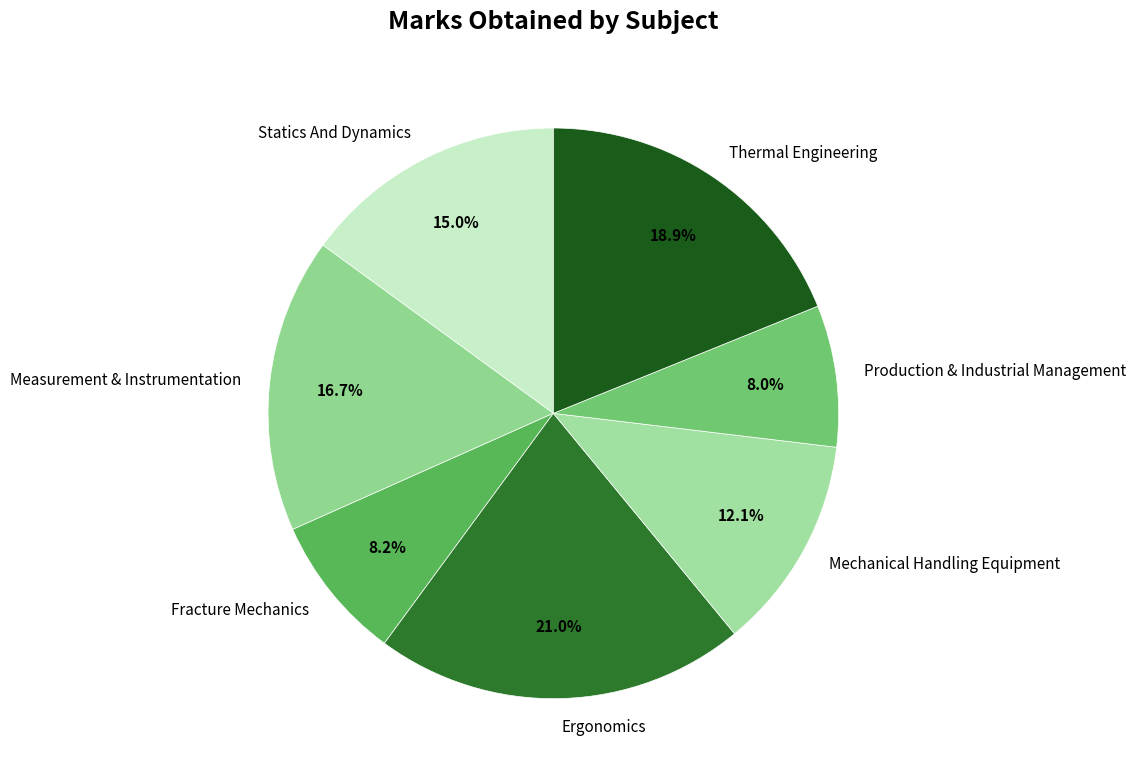

Does Measurement & Instrumentation account for over 50% of the chart?

No